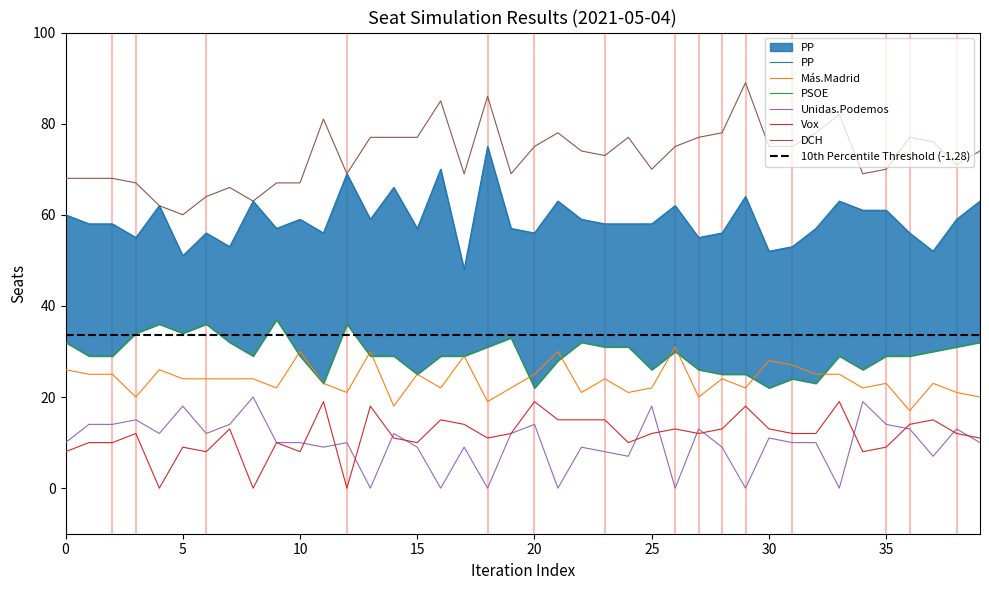

The DCH series shows 70 at 25. True or false?

True